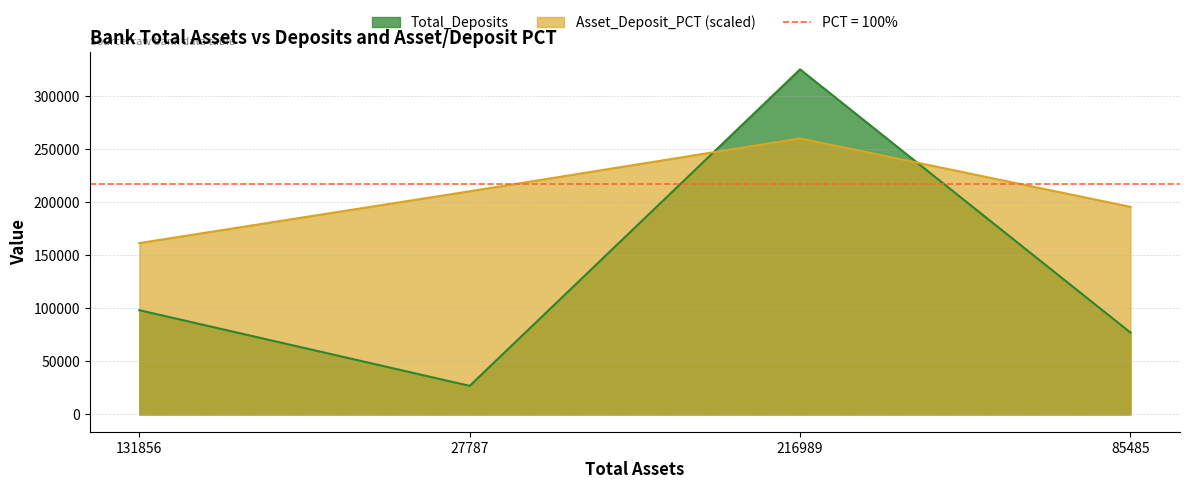

At which category does Asset_Deposit_PCT reach its first local peak?

216989